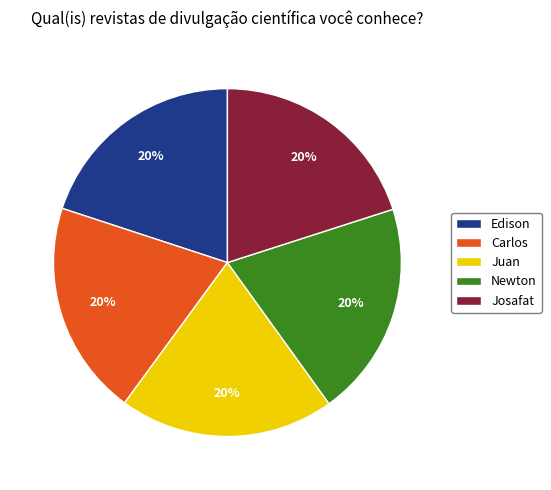

What percentage is the Edison slice, to the nearest percent?

20%